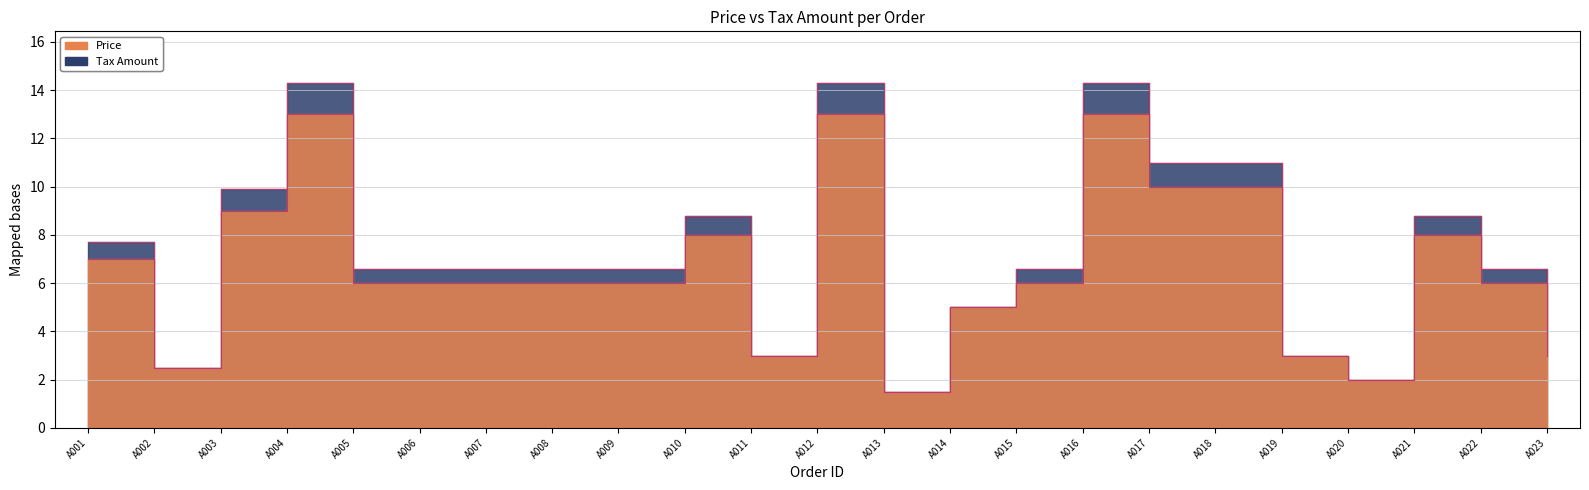

How many data points in Tax Amount are above 6?

16